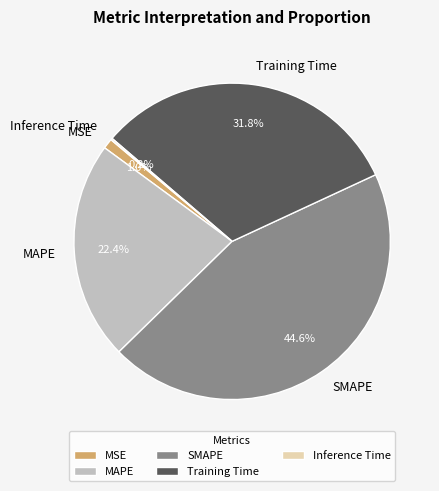

Does any single category account for the majority?

No